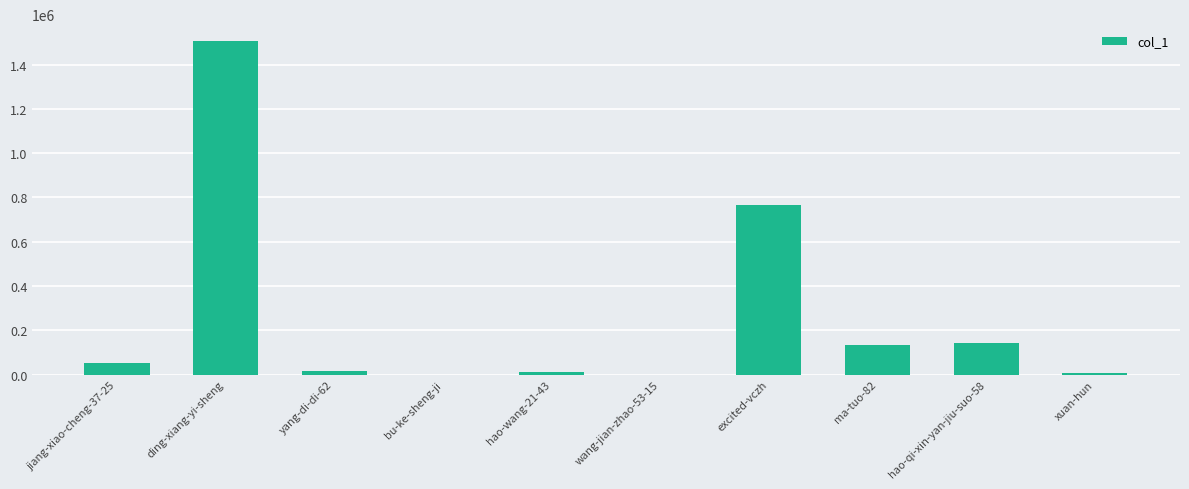

What is the sum of all values?

2642923